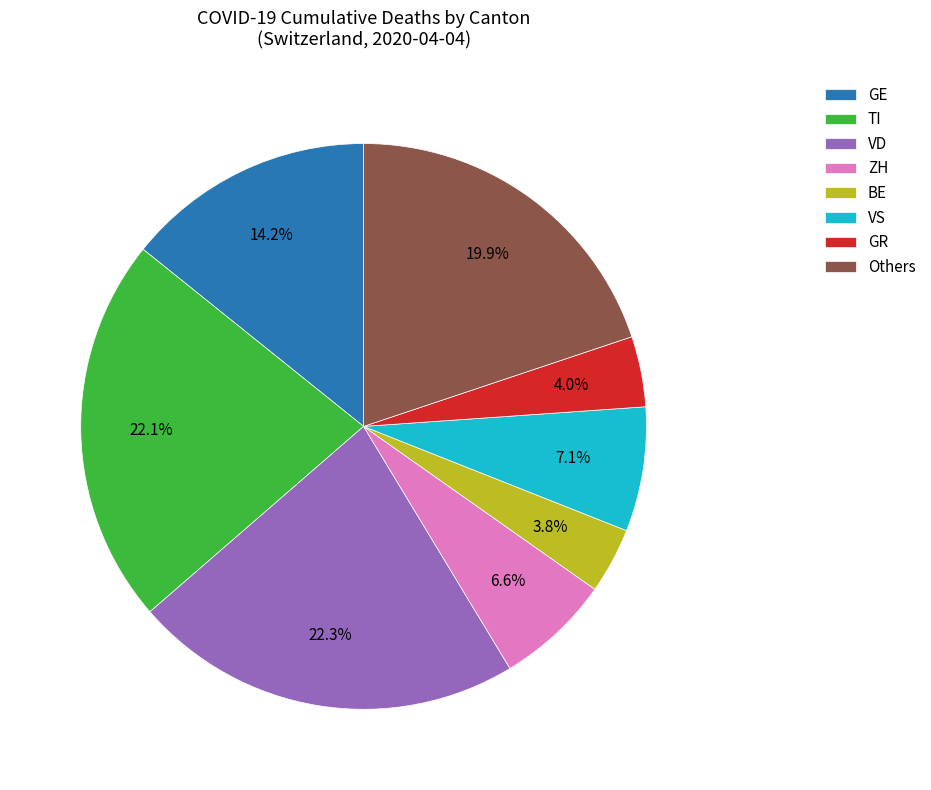

Does any single category account for the majority?

No